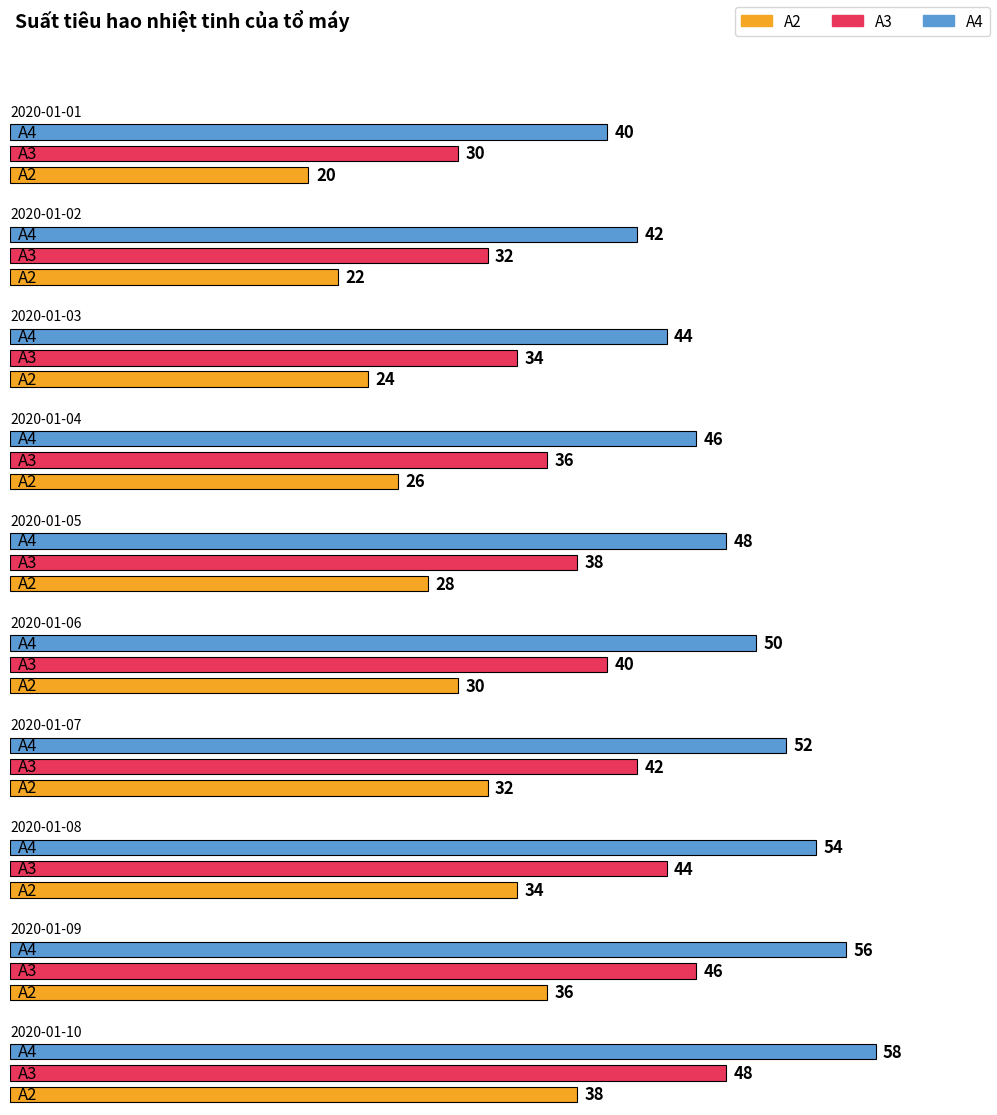

What is the sum of all A4 values?

490